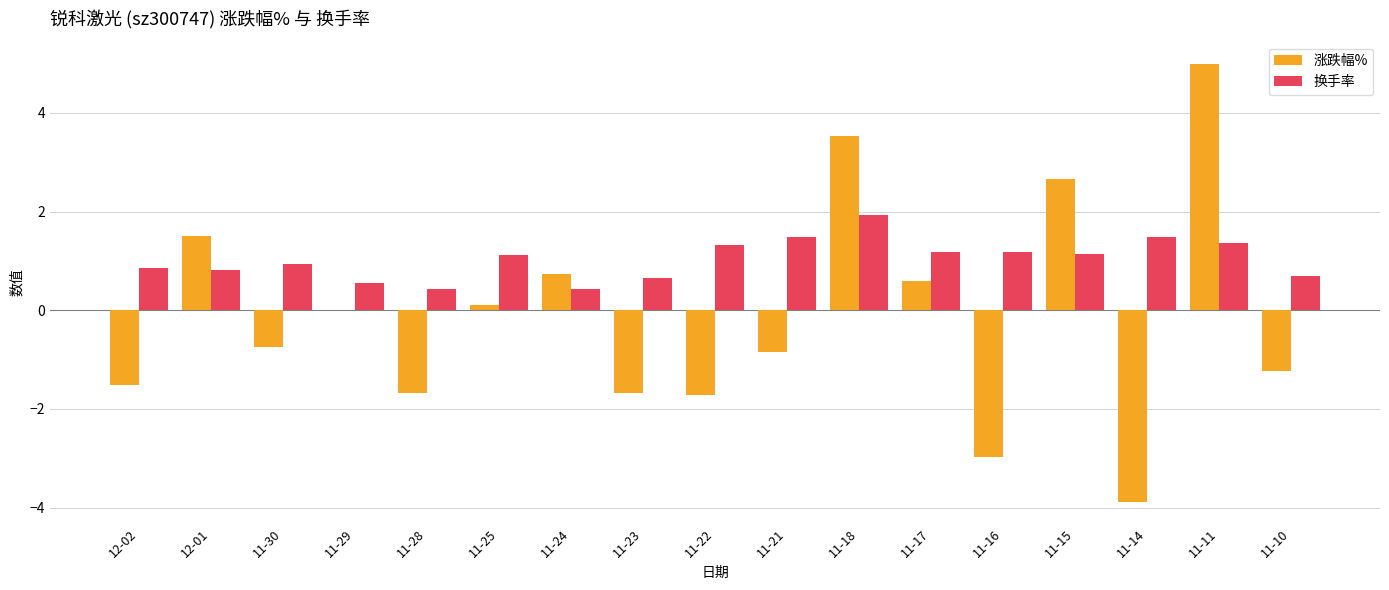

What is the greatest value displayed?

5.0